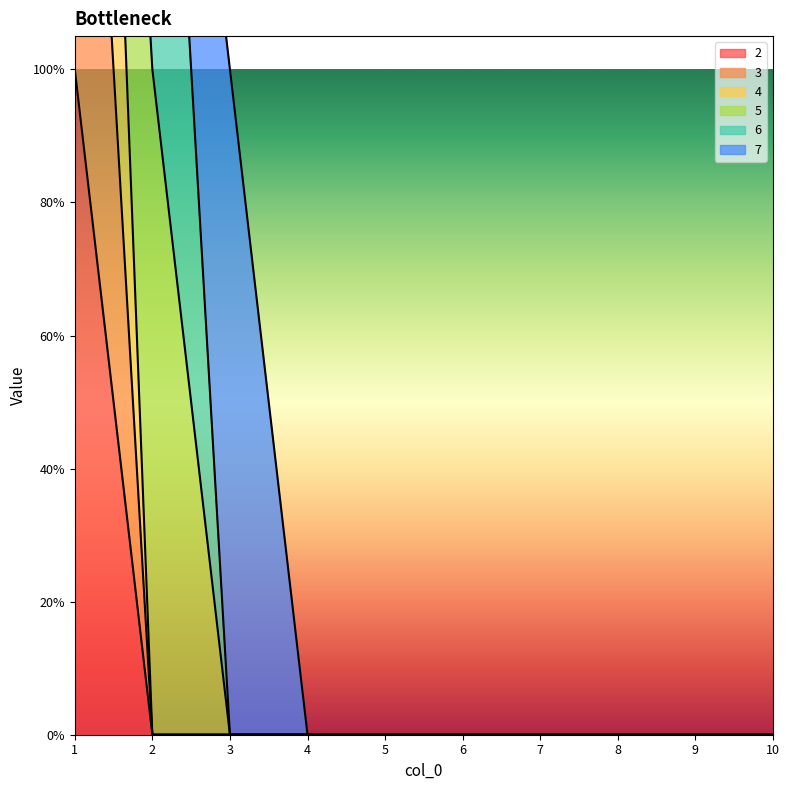

Which series has the widest spread of values?

4